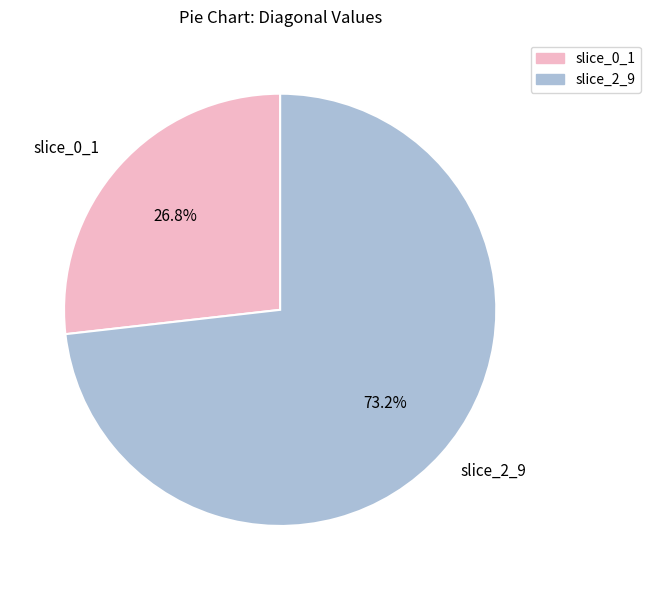

Is there any slice that represents more than half of the pie?

Yes